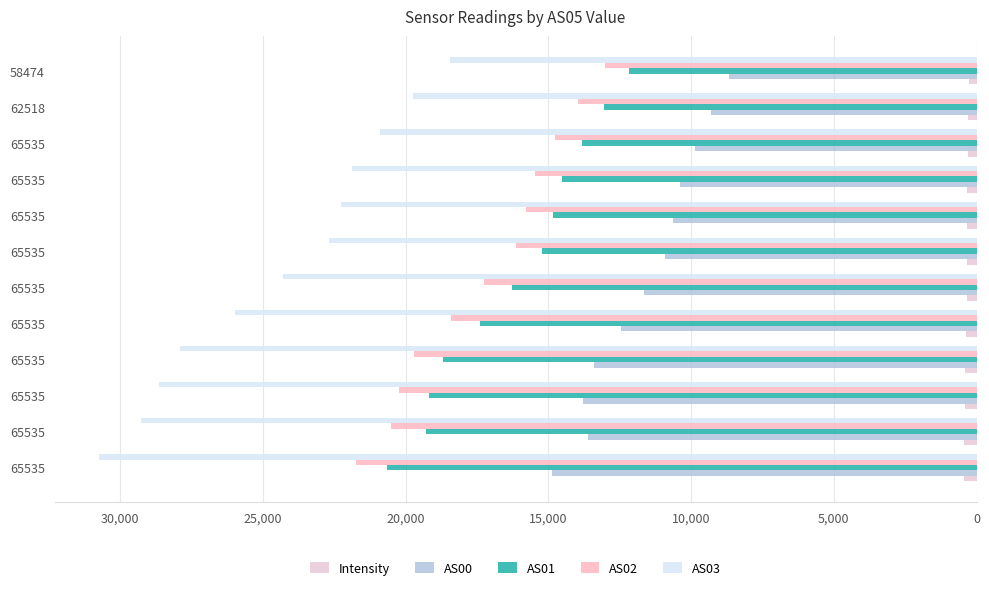

How many values in the AS02 series are below 17252?

6